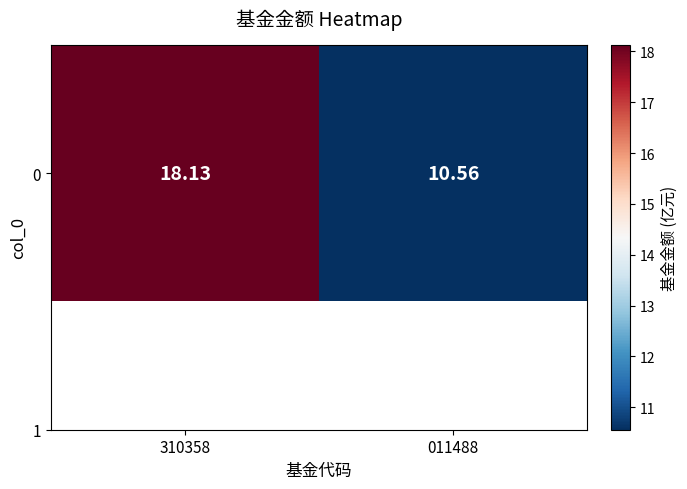

Reading left to right, list all the values displayed in this chart.

18.1	10.6